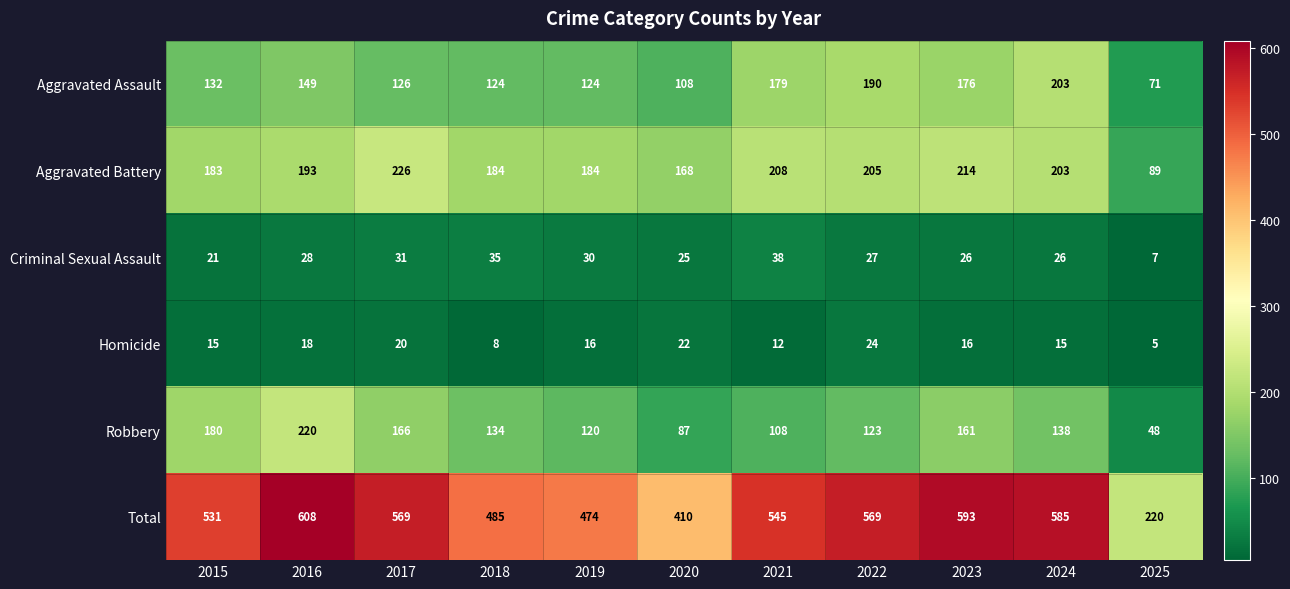

Which series has the largest range (max minus min)?

Total